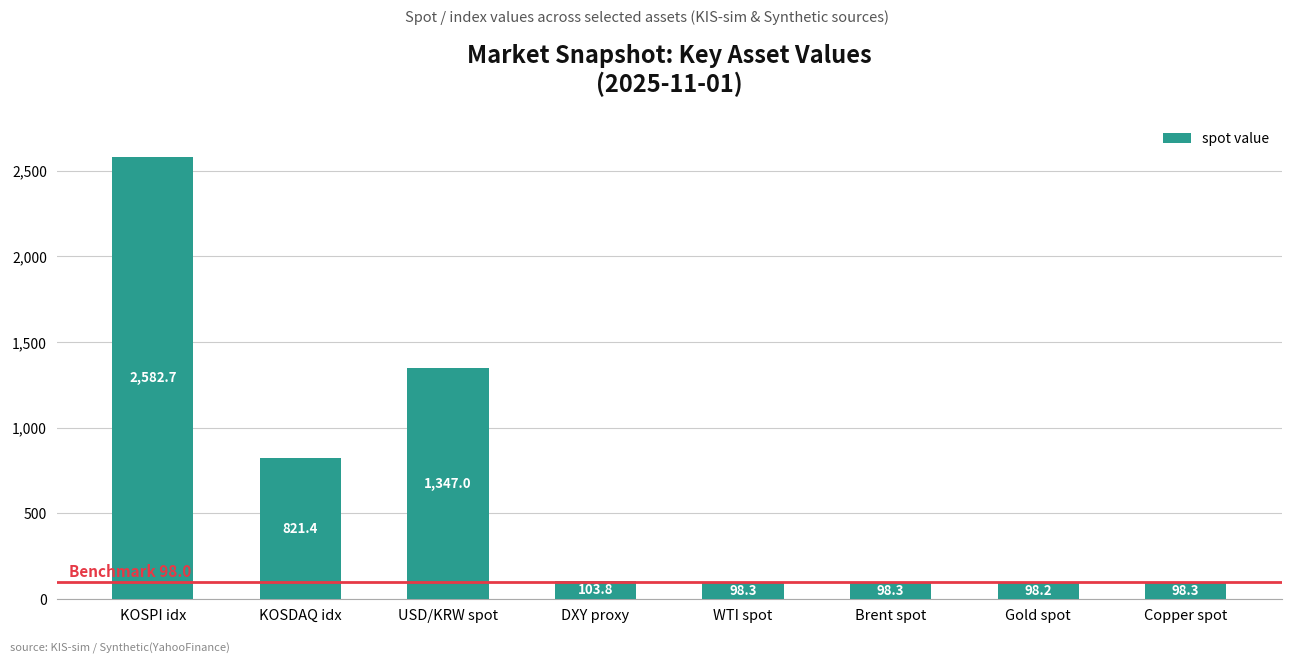

Reading right to left, transcribe all the data shown in this chart.

98.3	98.2	98.3	98.3	103.8	1347.0	821.4	2582.7